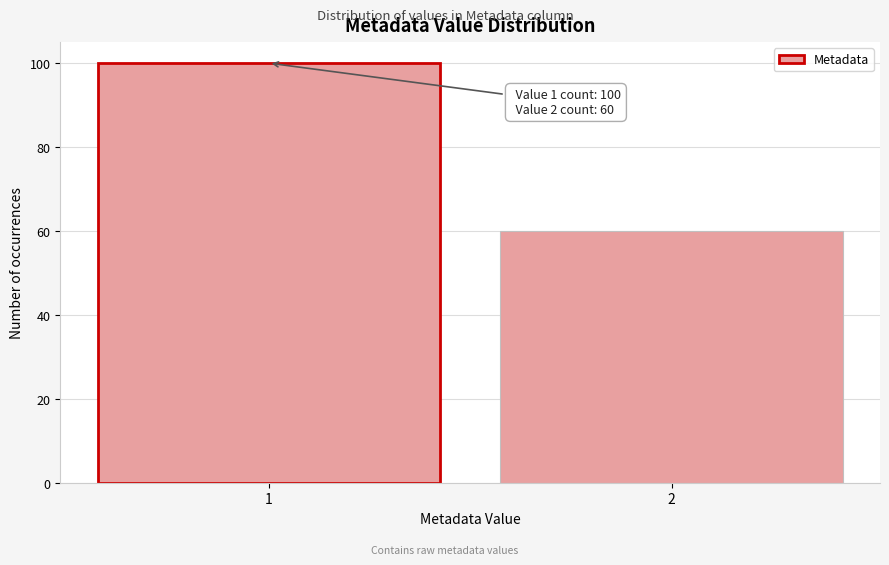

Reading left to right, extract all data points from this chart.

1=100	2=60